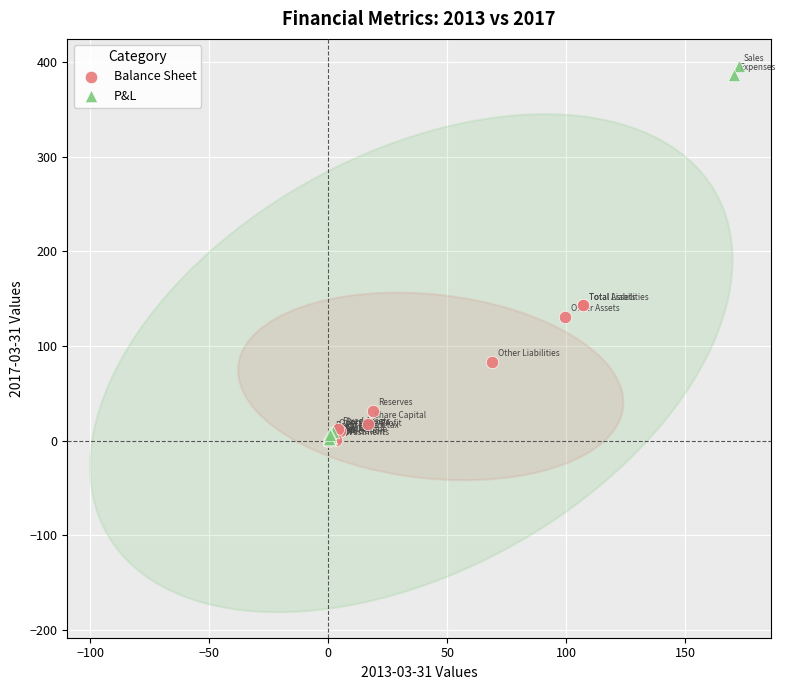

Which series contains the highest Y value?

P&L